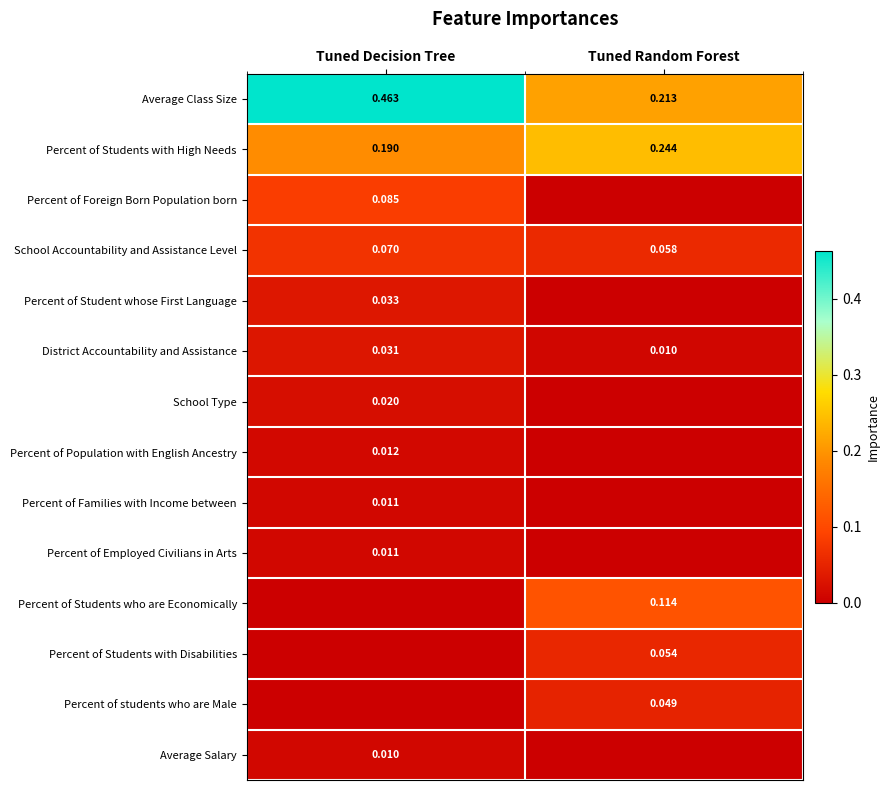

Is the value of District Accountability and Assistance at Tuned Random Forest greater than the value of Average Class Size at Tuned Random Forest?

No